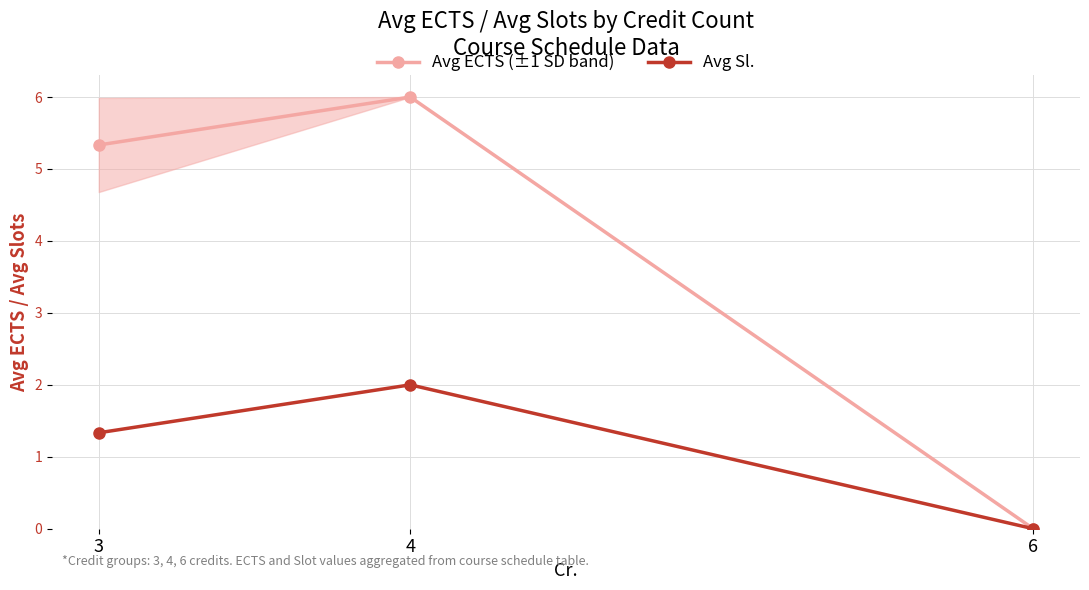

At 6, list the series in order from largest to smallest.

Avg ECTS (±1 SD band), Avg Sl.